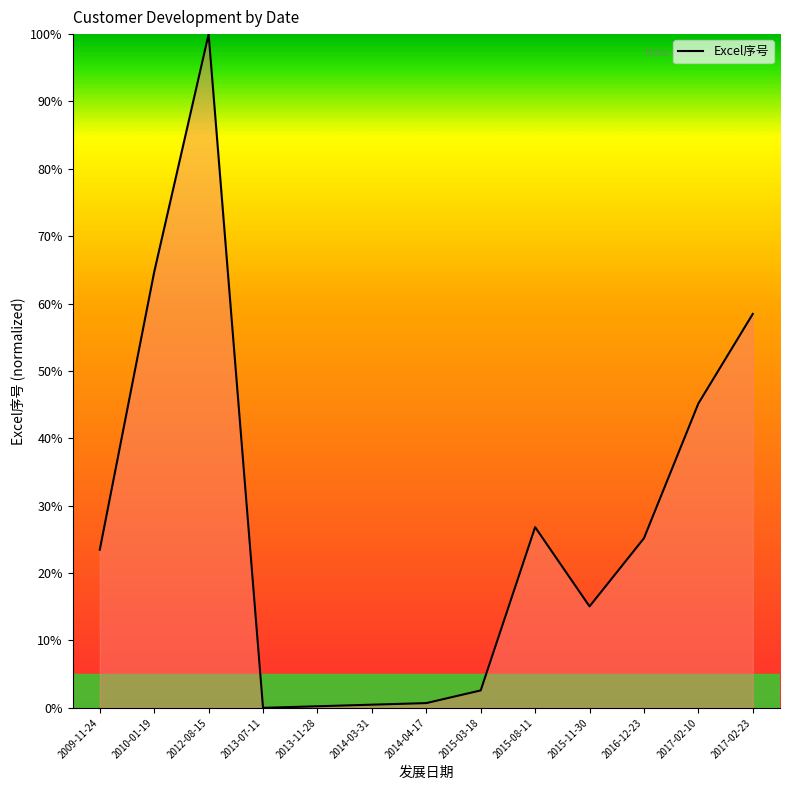

At which label is the value closest to 50?

2017-02-10